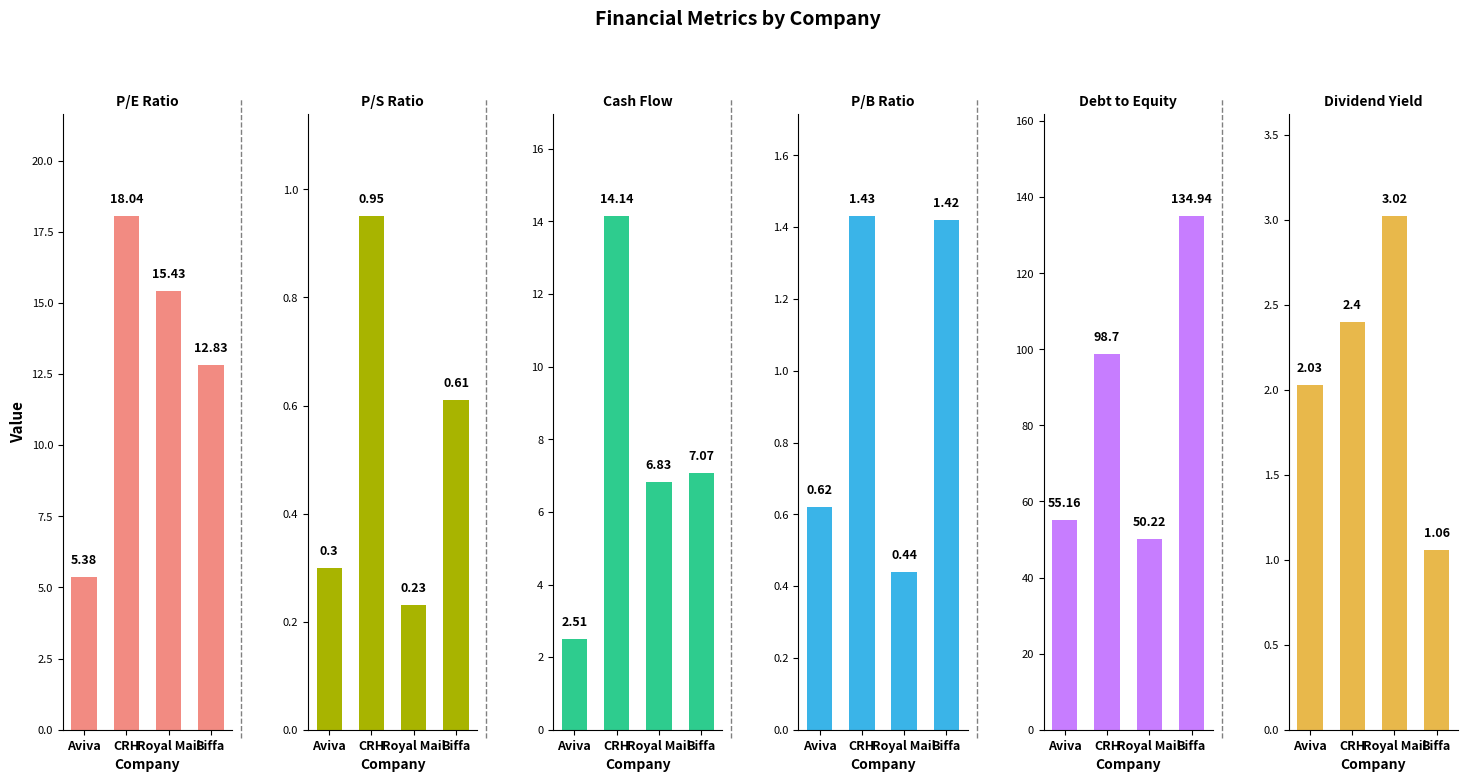

Which series has the largest range (max minus min)?

Debt to Equity